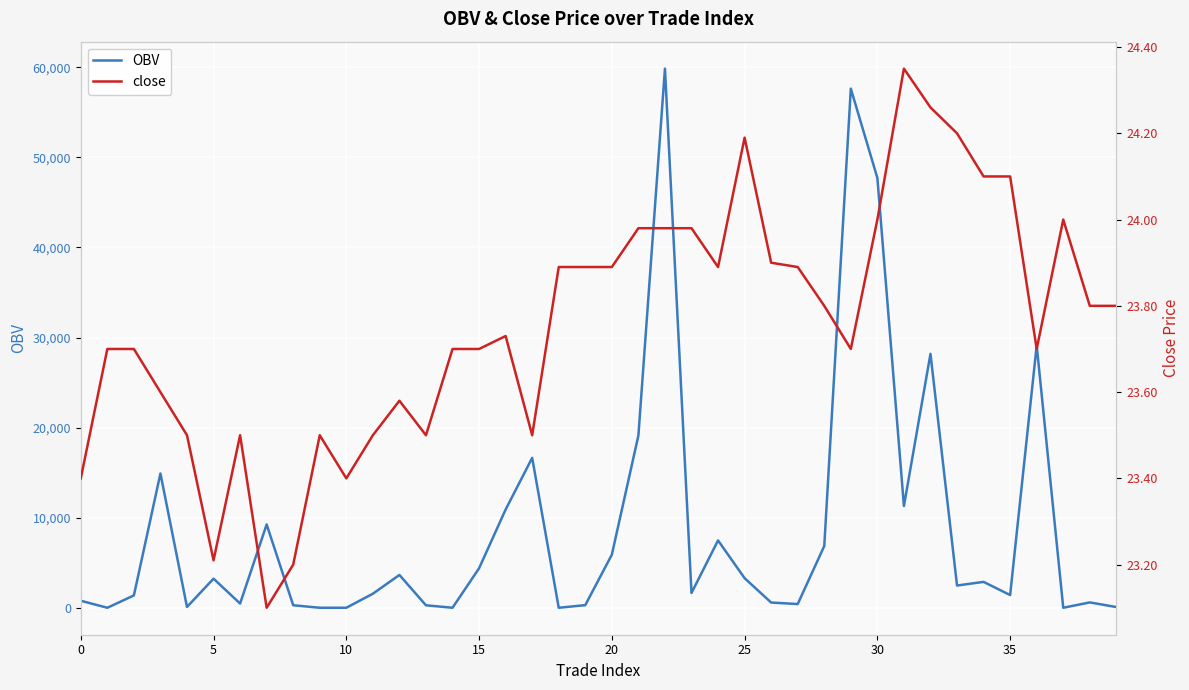

Rank the series by their average value, from highest to lowest.

OBV, close